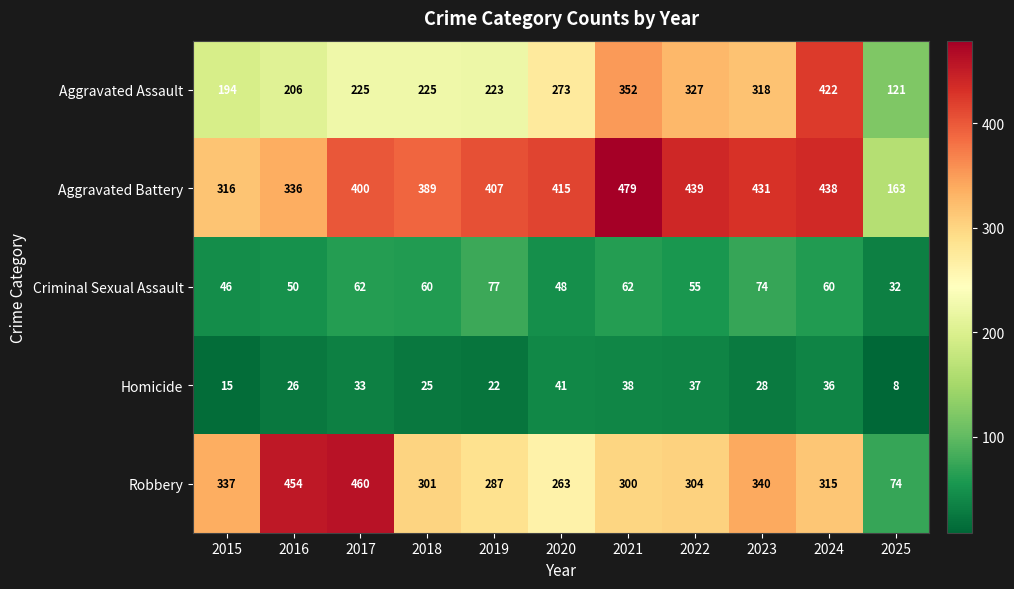

What is the sum of the Aggravated Assault values at 2017 and 2015?

419